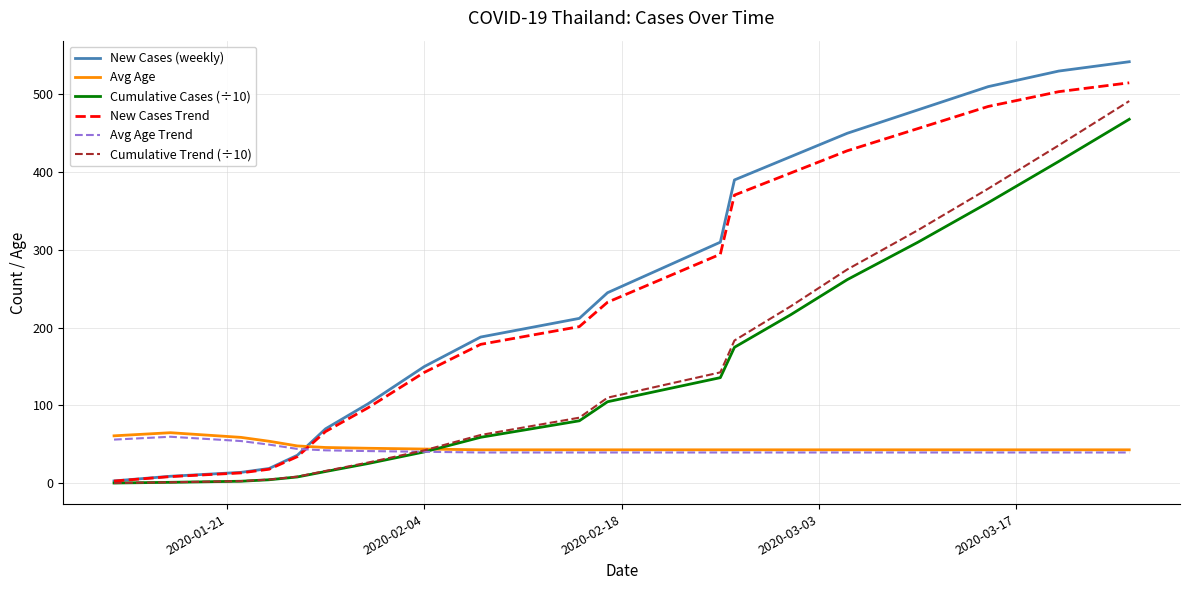

What is the greatest value displayed?

542.0